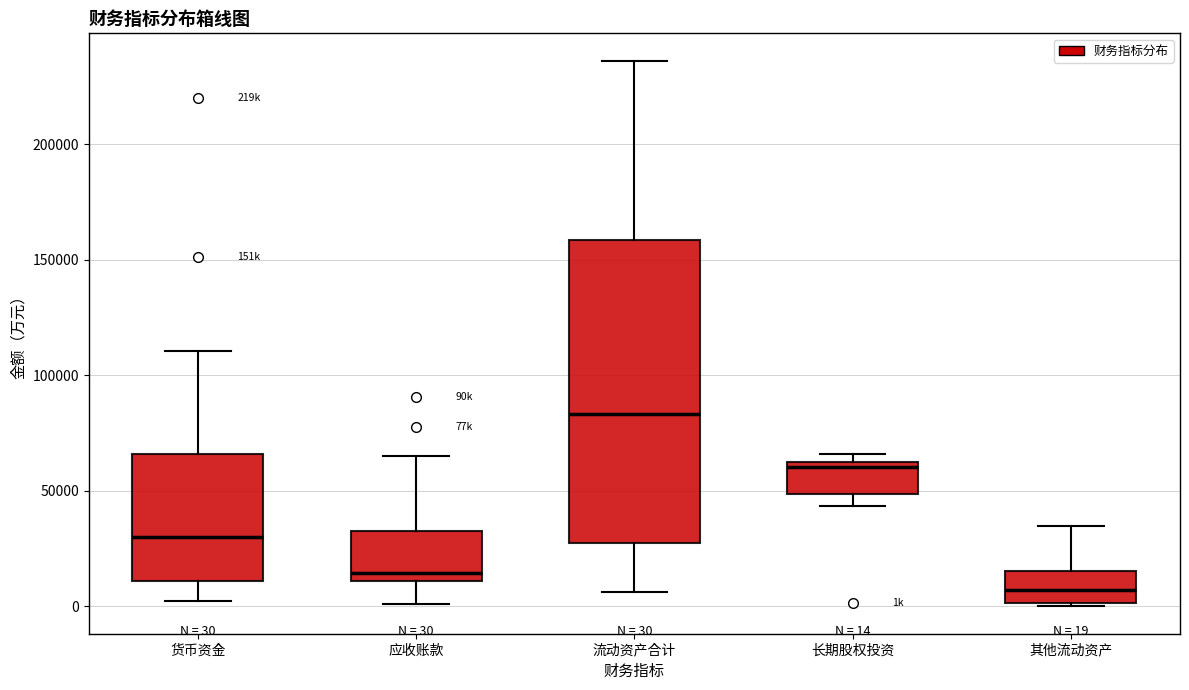

Which box is the tallest, from its lower edge to its upper edge?

流动资产合计